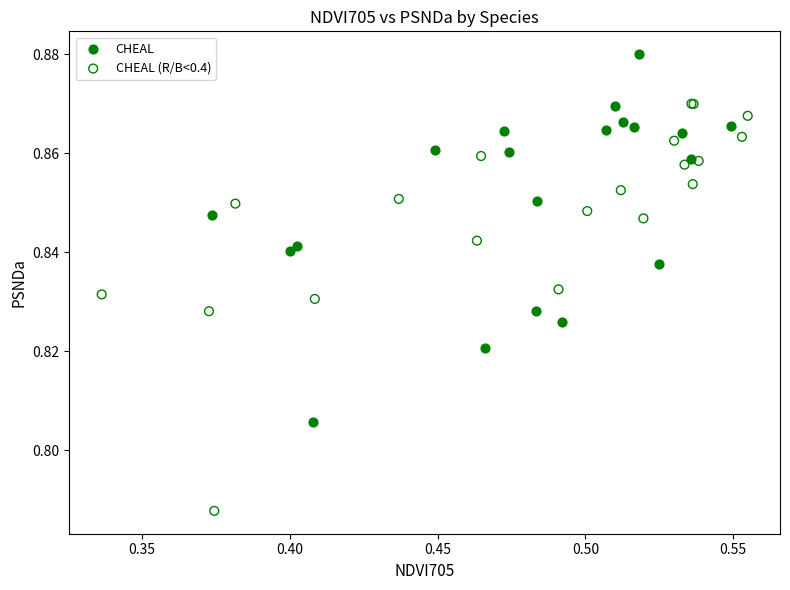

Which series has the widest spread of Y values?

CHEAL (R/B<0.4)